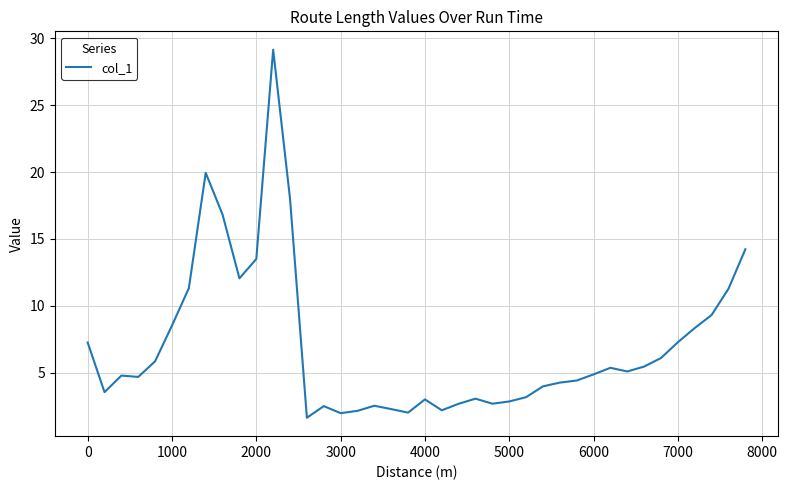

What is the difference between the maximum and minimum values?

27.5